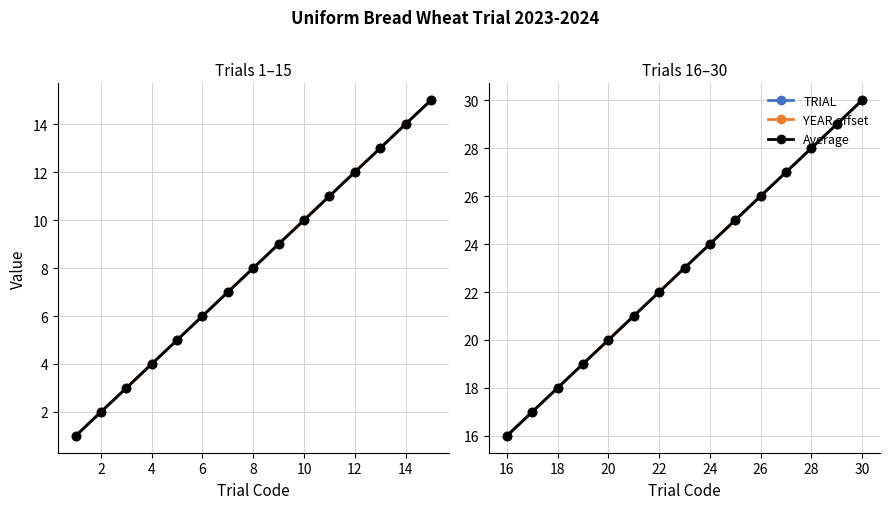

What is the value of the YEAR offset point at the 4th from the left?

19